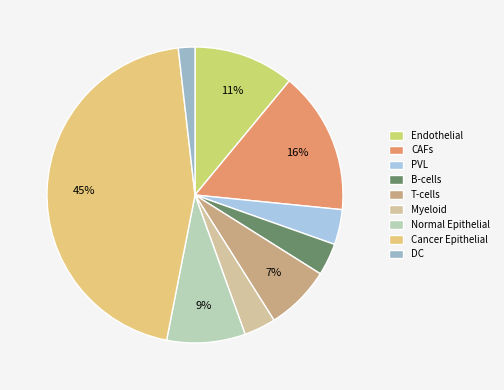

Is there any slice that represents more than half of the pie?

No